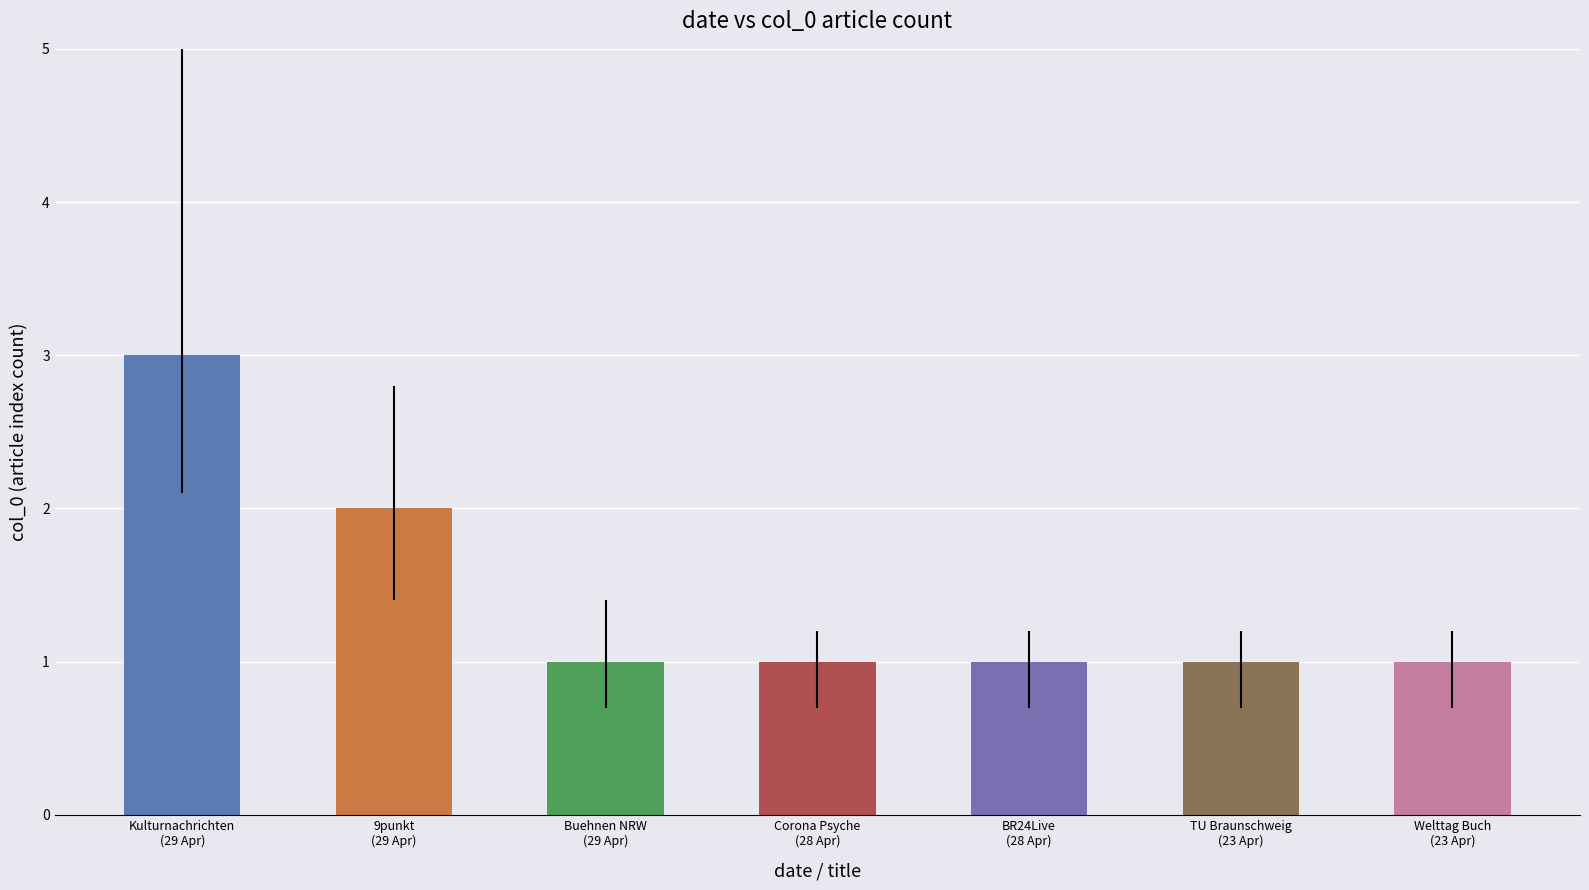

What is the change in value from 29 Apr 2021 (9punkt) to 28 Apr 2021 (BR24Live)?

-1